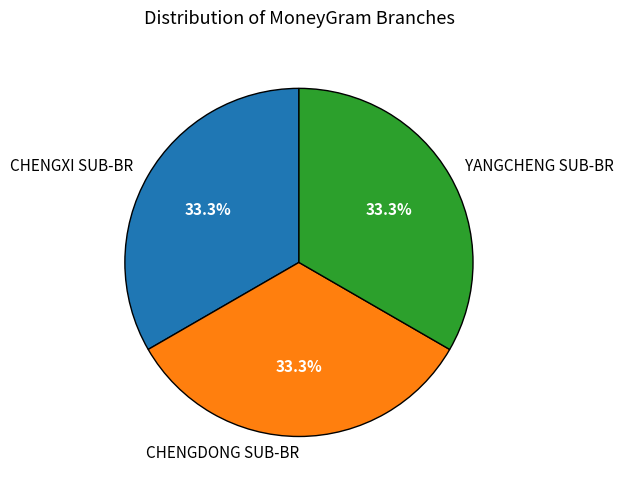

Approximately how many times larger is the value at CHENGDONG SUB-BR compared to YANGCHENG SUB-BR?

1.0